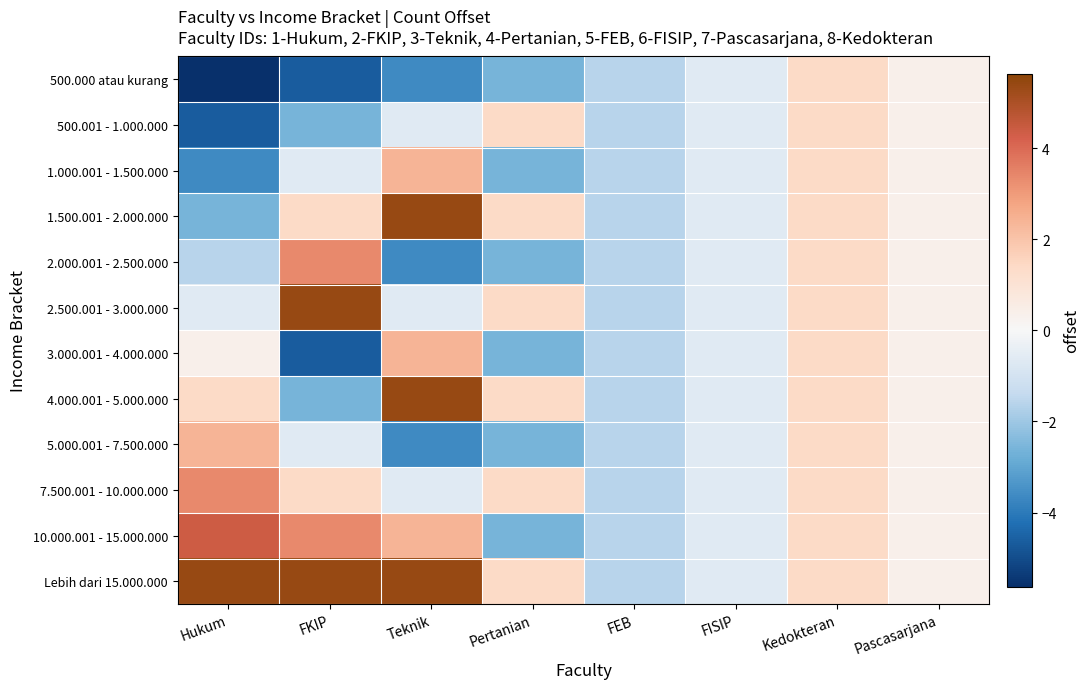

Between Kedokteran and Pertanian, which is larger?

Kedokteran